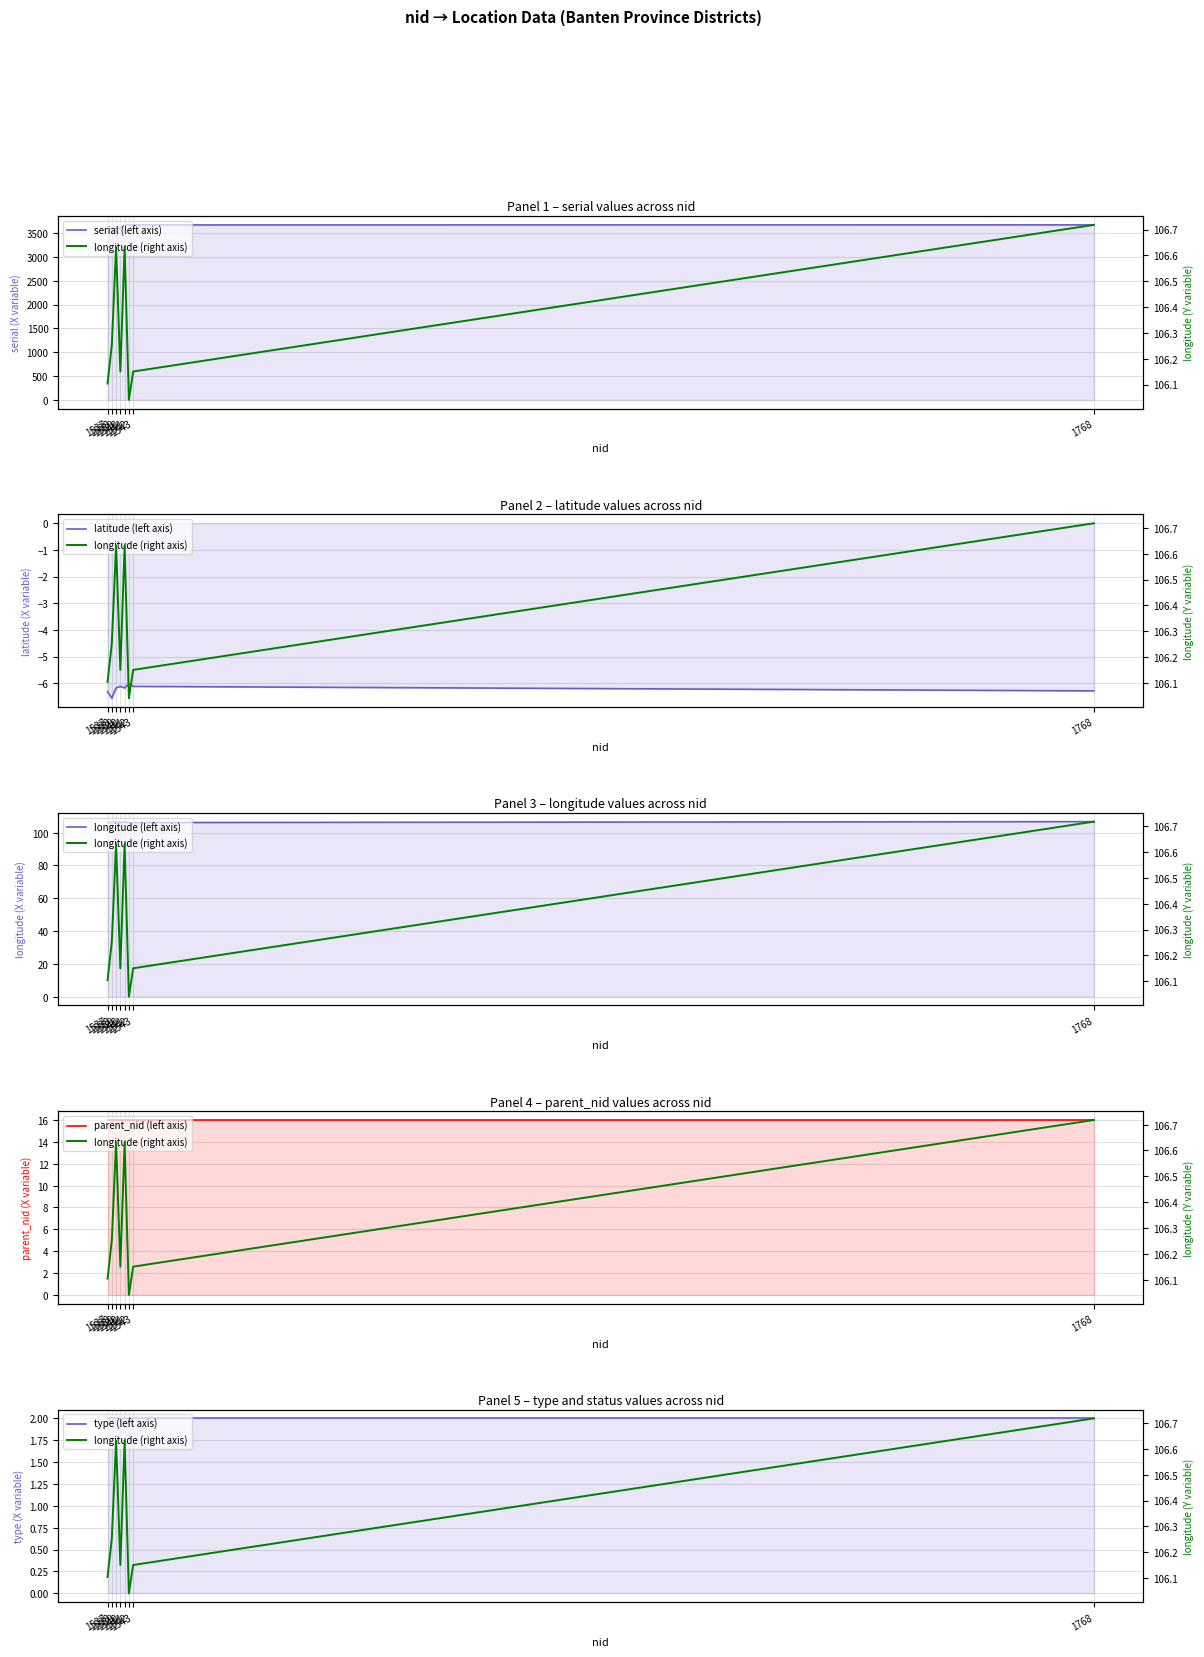

Which category has the lowest value across all series?

1538